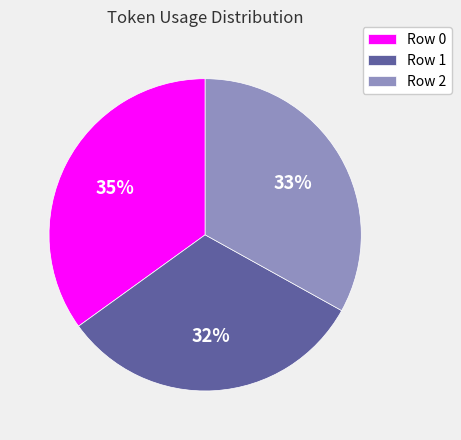

To the nearest percent, what is the difference between the largest and smallest slice percentages?

3%